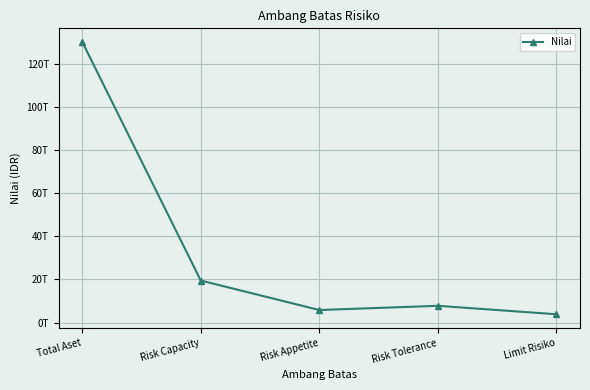

List the labels in order of value, largest first.

Total Aset, Risk Capacity, Risk Tolerance, Risk Appetite, Limit Risiko